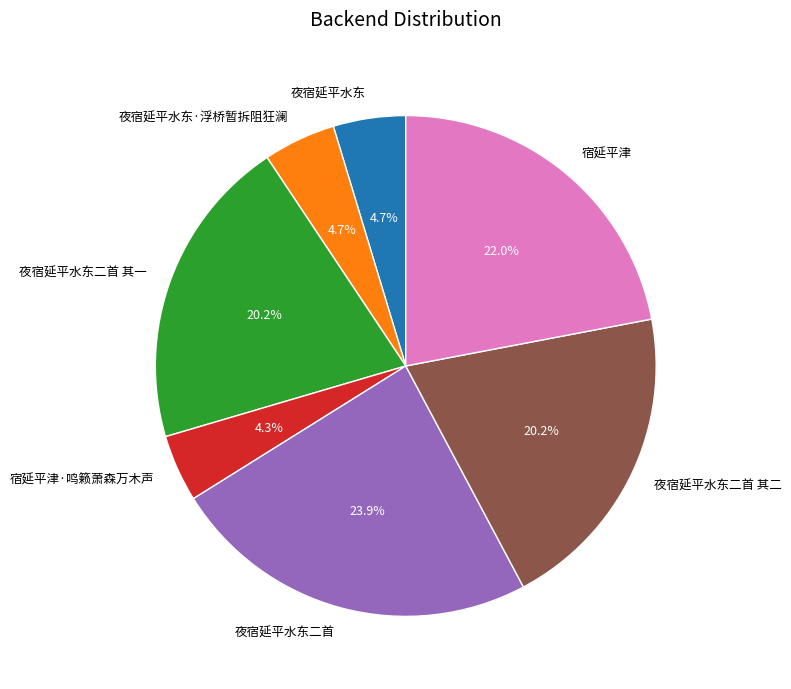

Does 宿延平津·鸣籁萧森万木声 represent more than half of the total?

No